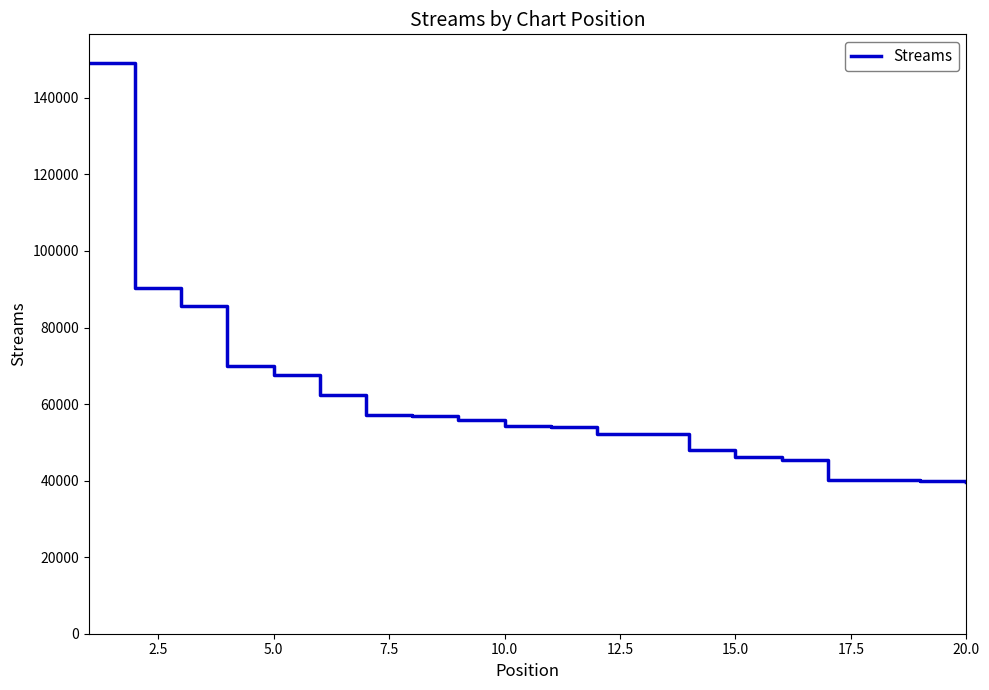

What is the maximum value shown in the chart?

149144